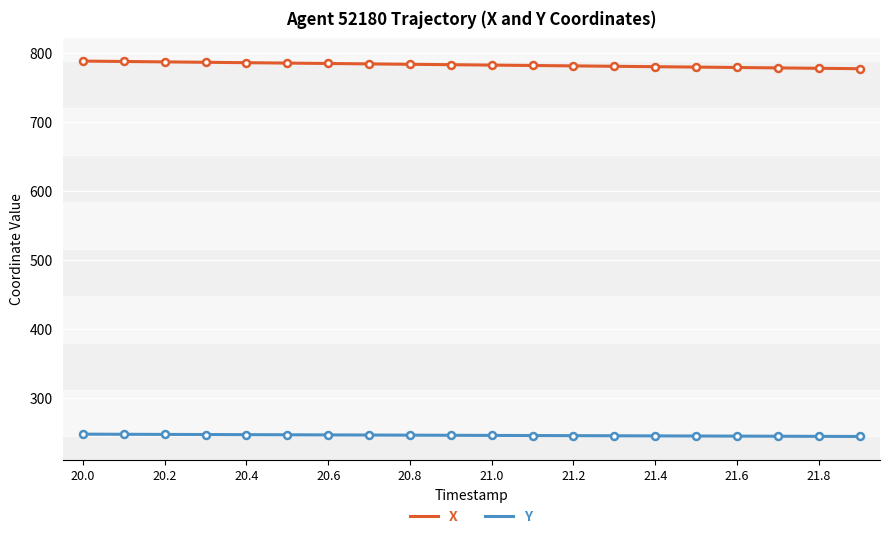

Reading left to right, list all the values displayed in this chart.

X: 20.0=788.6	20.1=788.0	20.2=787.4	20.3=786.8	20.4=786.2	20.5=785.7	20.6=785.1	20.7=784.5	20.8=783.9	20.9=783.3	21.0=782.8	21.1=782.2	21.2=781.6	21.3=781.0	21.4=780.4	21.5=779.8	21.6=779.2	21.7=778.7	21.8=778.1	21.9=777.5
Y: 20.0=247.0	20.1=246.8	20.2=246.6	20.3=246.4	20.4=246.3	20.5=246.1	20.6=245.9	20.7=245.7	20.8=245.5	20.9=245.4	21.0=245.2	21.1=245.0	21.2=244.9	21.3=244.7	21.4=244.5	21.5=244.3	21.6=244.2	21.7=244.0	21.8=243.8	21.9=243.7